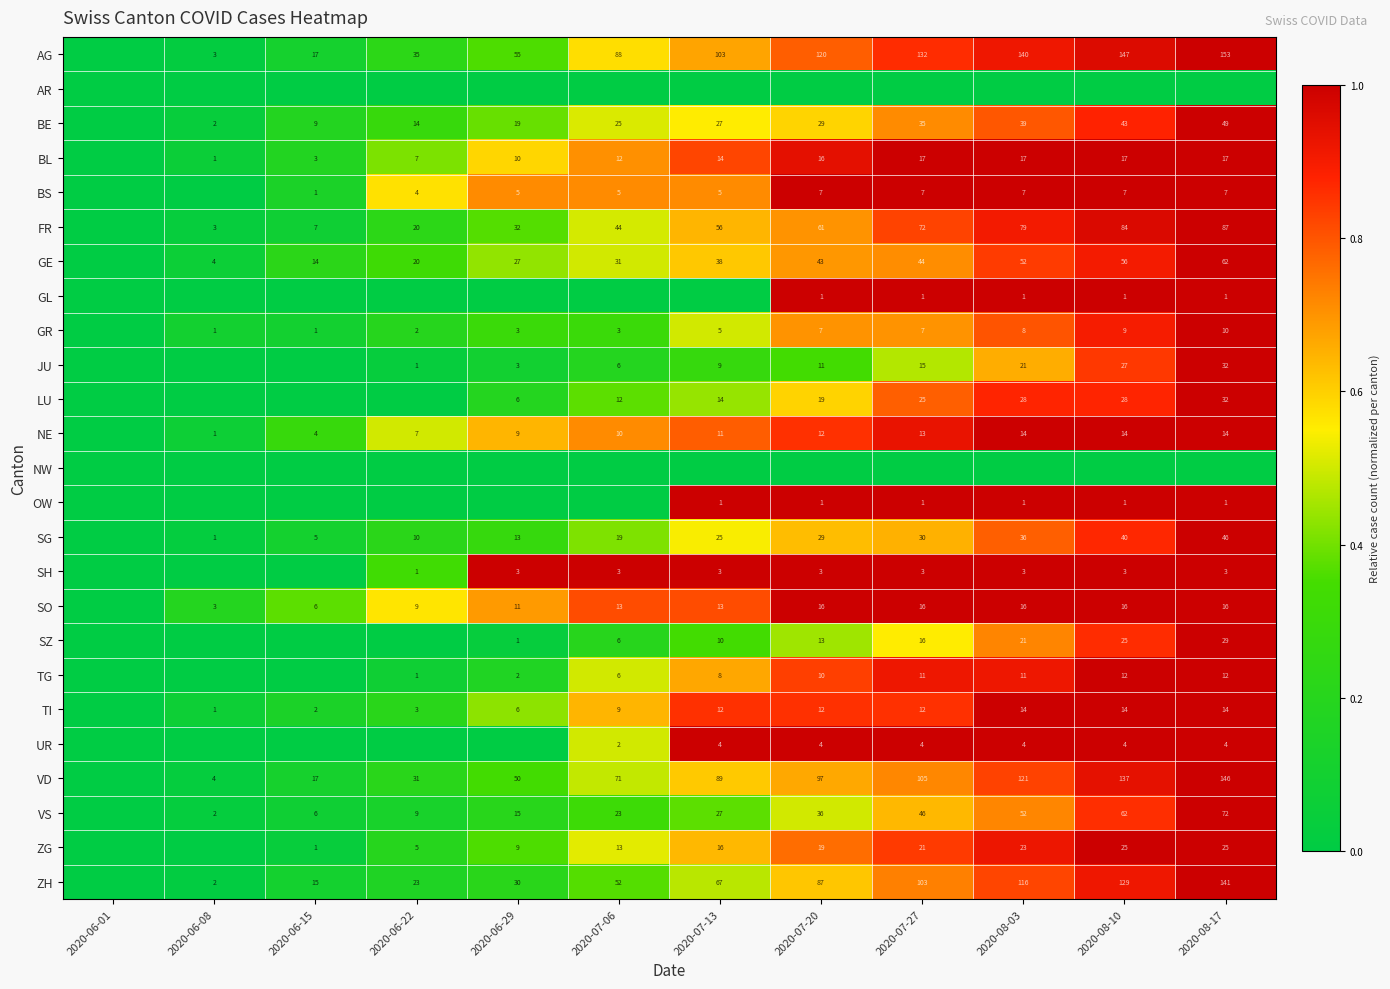

Is the value of SH at 2020-08-10 greater than the value of SO at 2020-07-20?

No